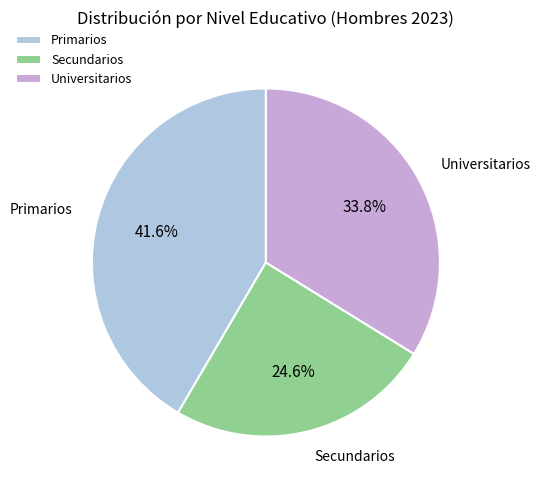

How many segments does this pie chart have?

3